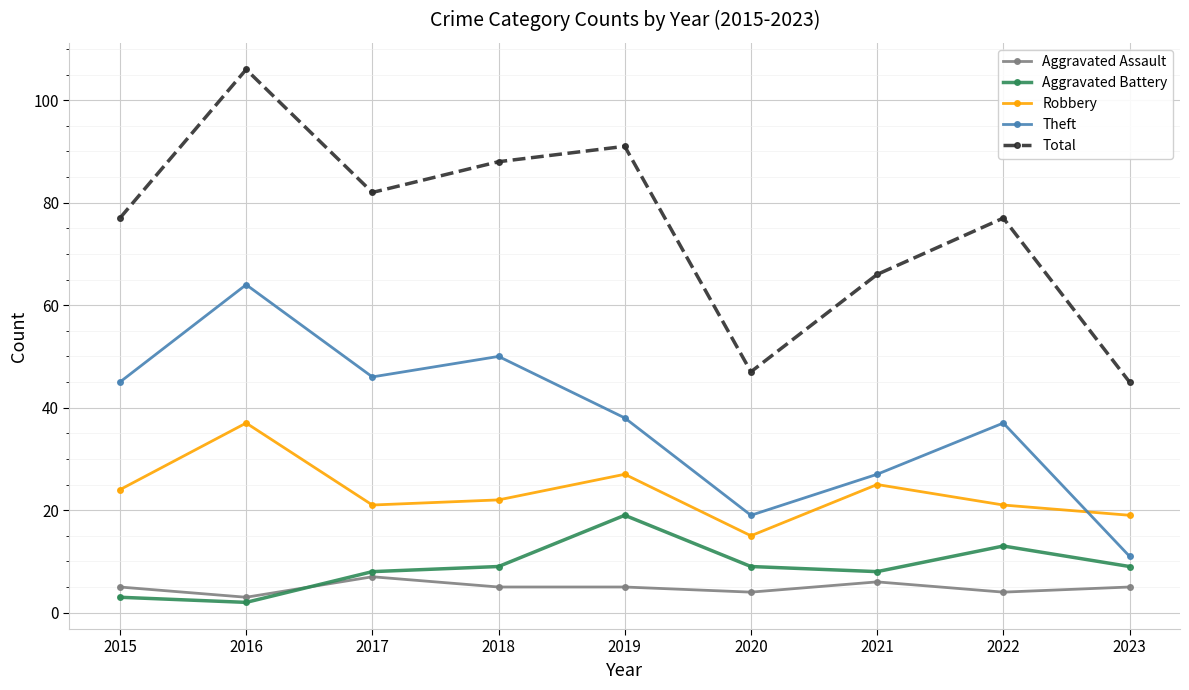

Which series has the largest total across all categories?

Total